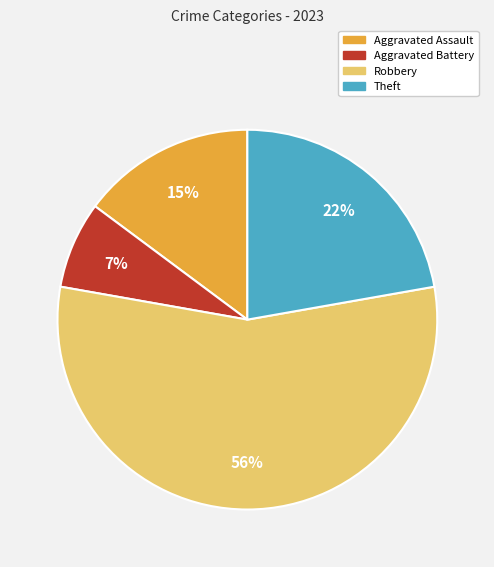

Which category accounts for the majority?

Robbery